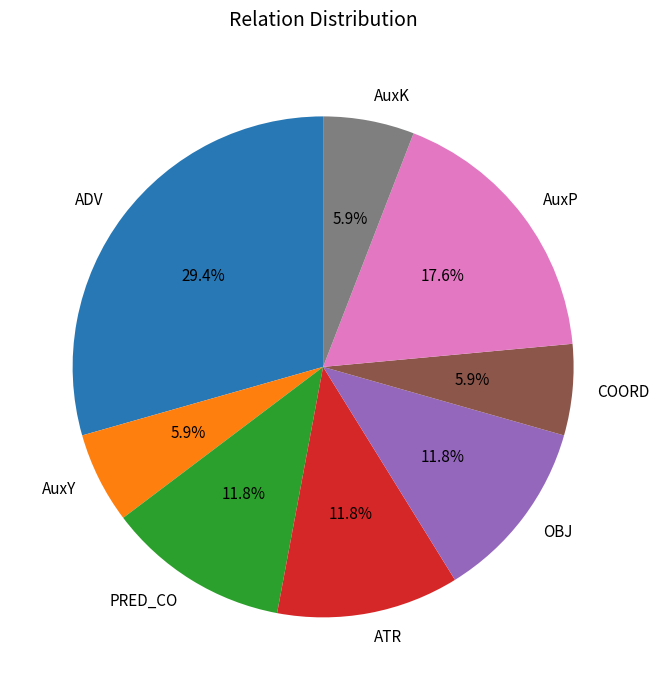

Which category has the biggest portion of the pie?

ADV